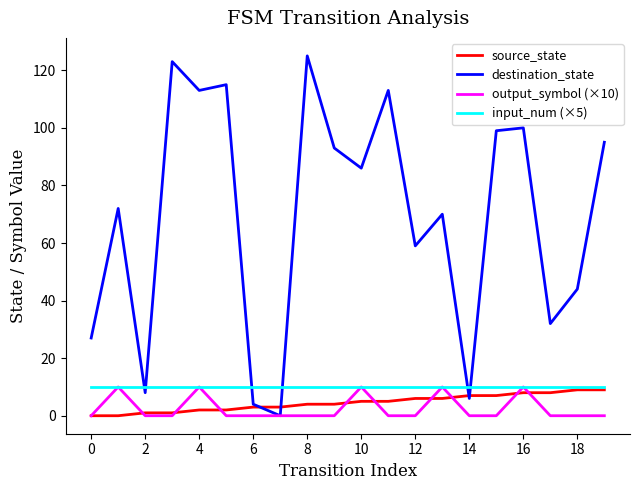

What are all the series names shown in the legend?

source_state, destination_state, output_symbol (×10), input_num (×5)